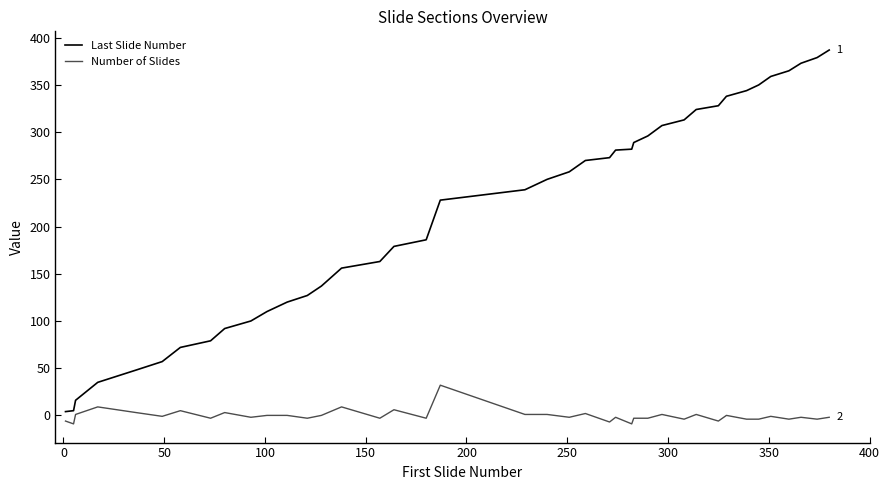

How many lines are shown in the chart?

2